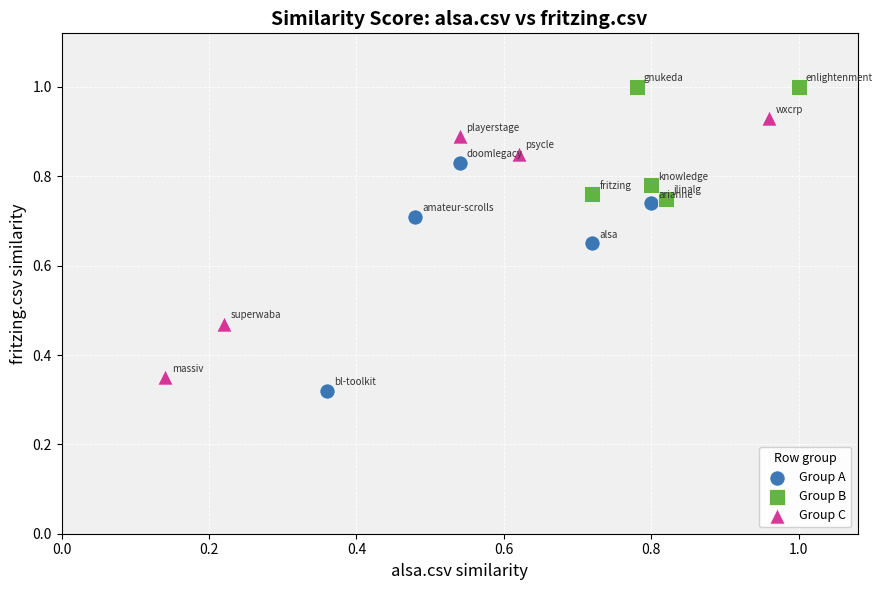

Which series has the widest spread of Y values?

Group C